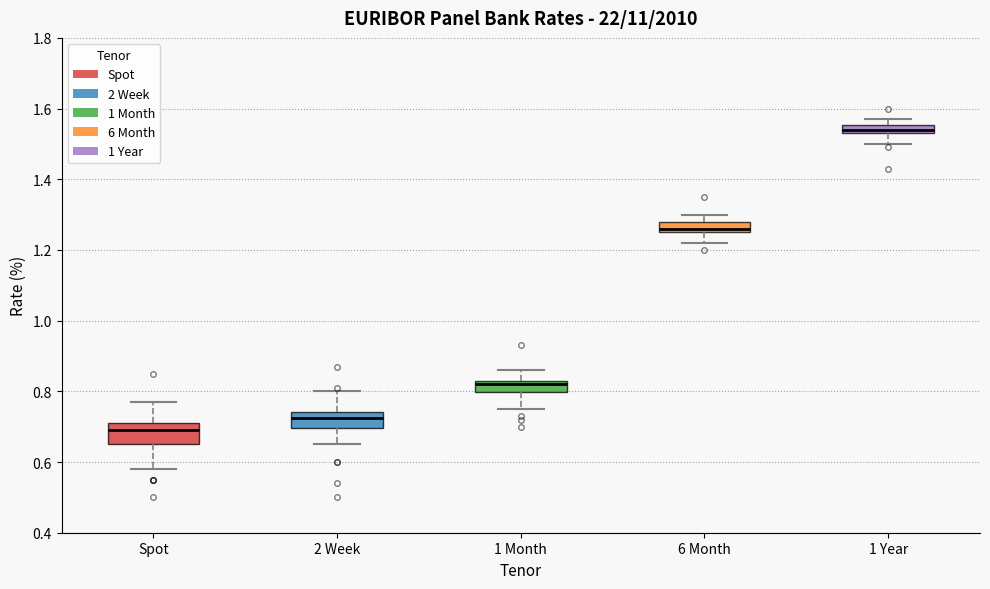

Which box's median line is the highest?

1 Year